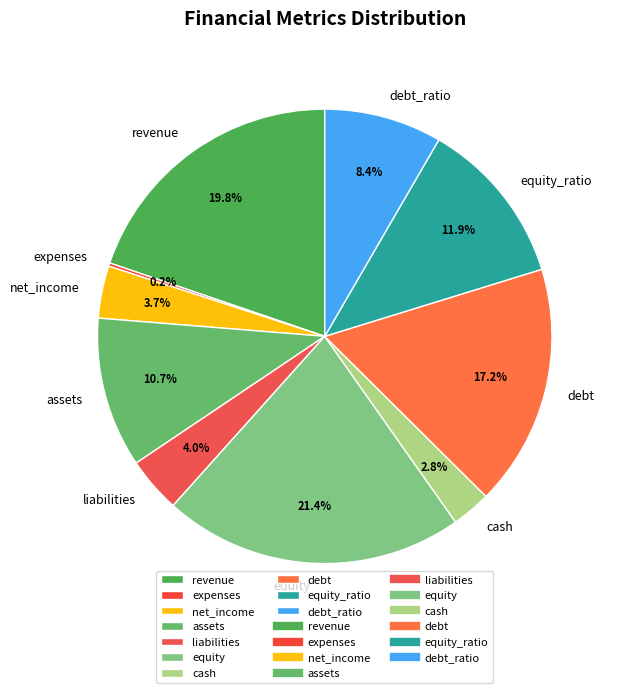

Is it true that debt_ratio is 2% of the pie?

False